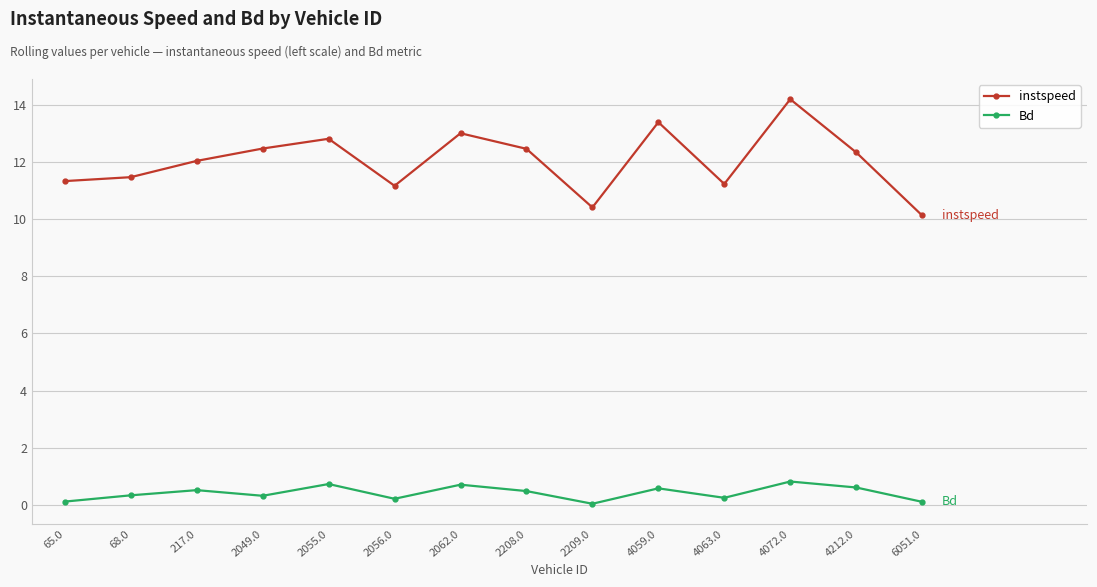

What is the maximum value shown in the chart?

14.2